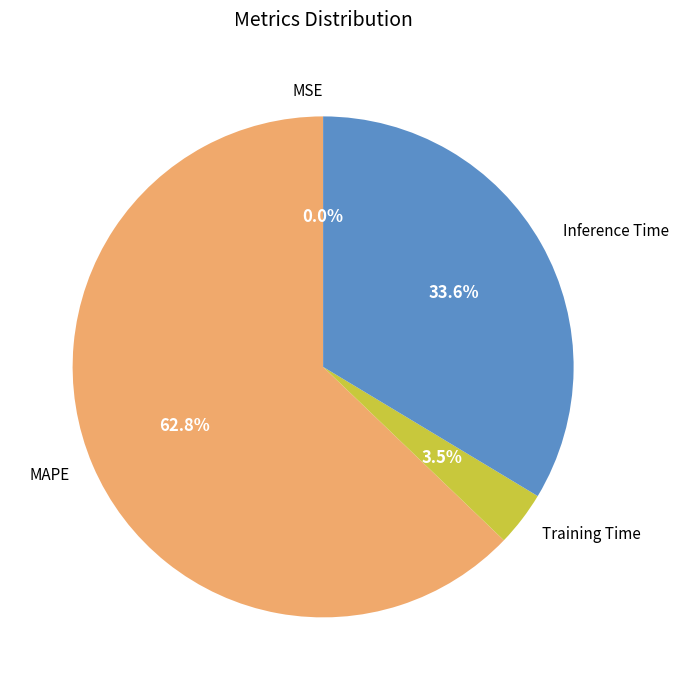

What portion of the pie excludes Training Time?

96.5%